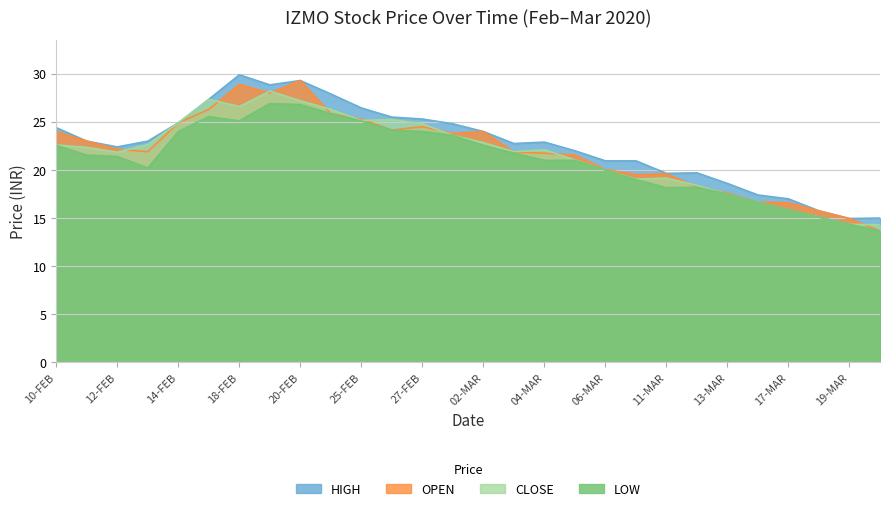

What is the difference between the CLOSE values at 06-MAR and 16-MAR?

3.4